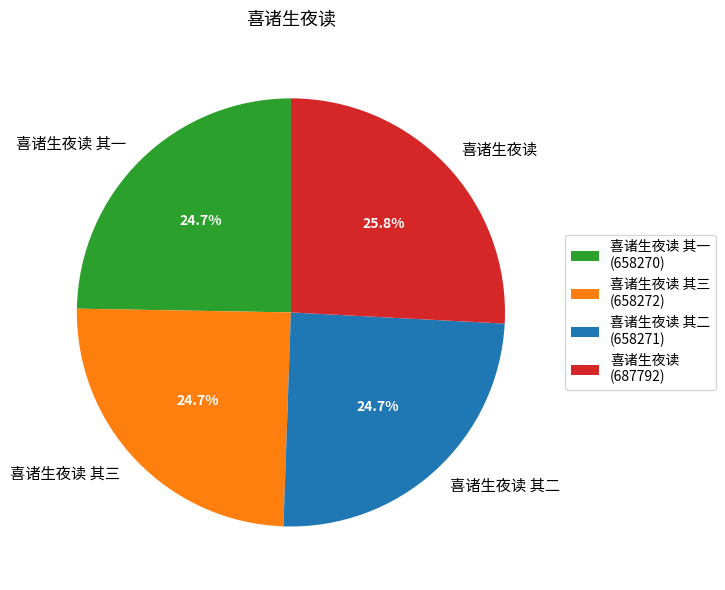

True or false: 喜诸生夜读 其三 accounts for 25% of the total.

True